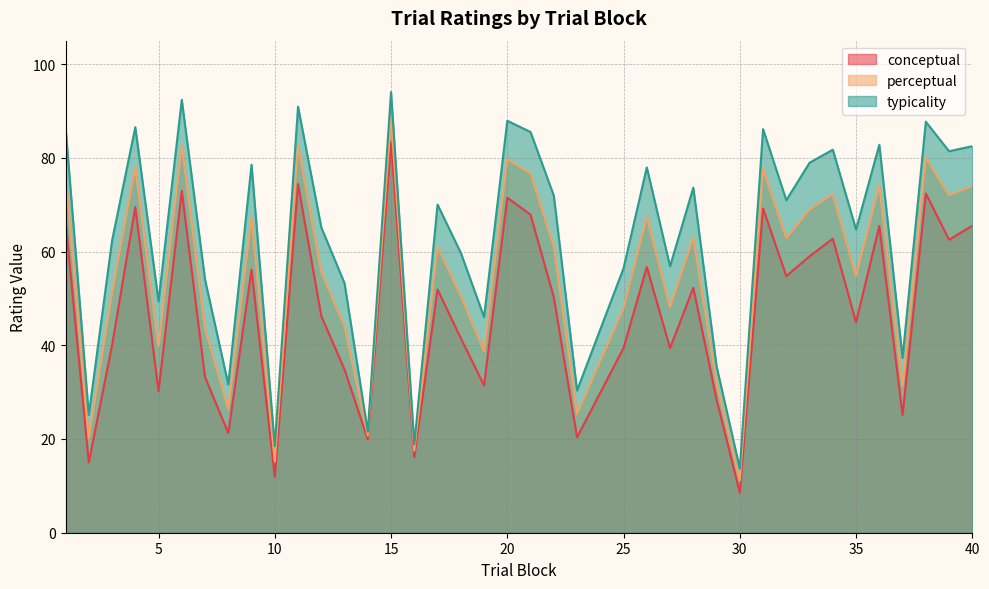

Reading left to right, what are all the values shown in this chart?

conceptual: 1=66.6	2=15.0	3=40.0	4=69.5	5=30.2	6=72.9	7=33.2	8=21.3	9=56.1	10=11.9	11=74.4	12=46.2	13=34.8	14=19.9	15=83.3	16=16.2	17=51.9	18=41.5	19=31.5	20=71.5	21=67.9	22=50.3	23=20.4	25=39.4	26=56.7	27=39.4	28=52.3	29=28.4	30=8.6	31=69.2	32=54.8	33=59.0	34=62.7	35=44.9	36=65.5	37=25.1	38=72.4	39=62.5	40=65.5
perceptual: 1=76.6	2=20.1	3=51.1	4=78.0	5=39.8	6=82.7	7=43.6	8=26.5	9=67.3	10=15.2	11=82.7	12=55.7	13=44.0	14=20.7	15=88.7	16=17.5	17=61.0	18=50.6	19=38.7	20=79.7	21=76.7	22=61.1	23=25.4	25=47.9	26=67.3	27=48.1	28=63.0	29=32.0	30=11.1	31=77.7	32=62.9	33=69.0	34=72.2	35=54.8	36=74.1	37=31.2	38=80.0	39=72.0	40=74.0
typicality: 1=86.6	2=25.2	3=62.3	4=86.5	5=49.4	6=92.4	7=54.0	8=31.6	9=78.5	10=18.5	11=90.9	12=65.2	13=53.2	14=21.6	15=94.0	16=18.9	17=70.0	18=59.7	19=46.0	20=87.9	21=85.5	22=71.9	23=30.4	25=56.5	26=78.0	27=56.9	28=73.6	29=35.5	30=13.7	31=86.1	32=71.0	33=79.0	34=81.7	35=64.7	36=82.8	37=37.3	38=87.7	39=81.4	40=82.5